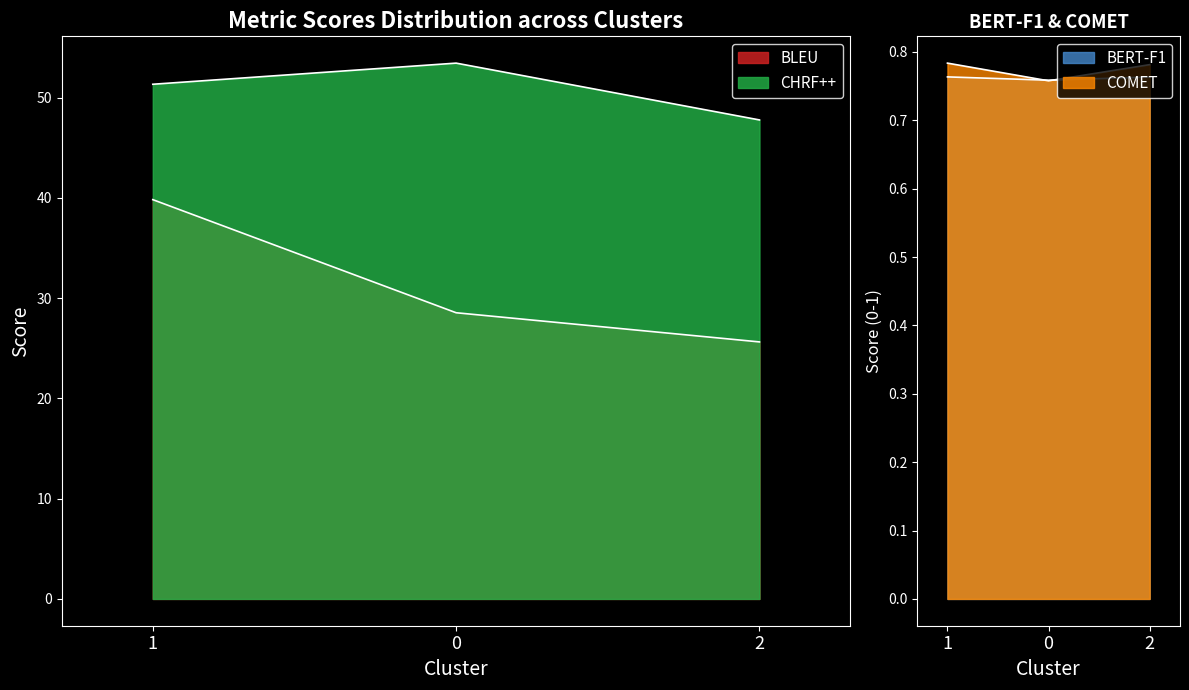

What is the average value of the CHRF++ series?

50.8